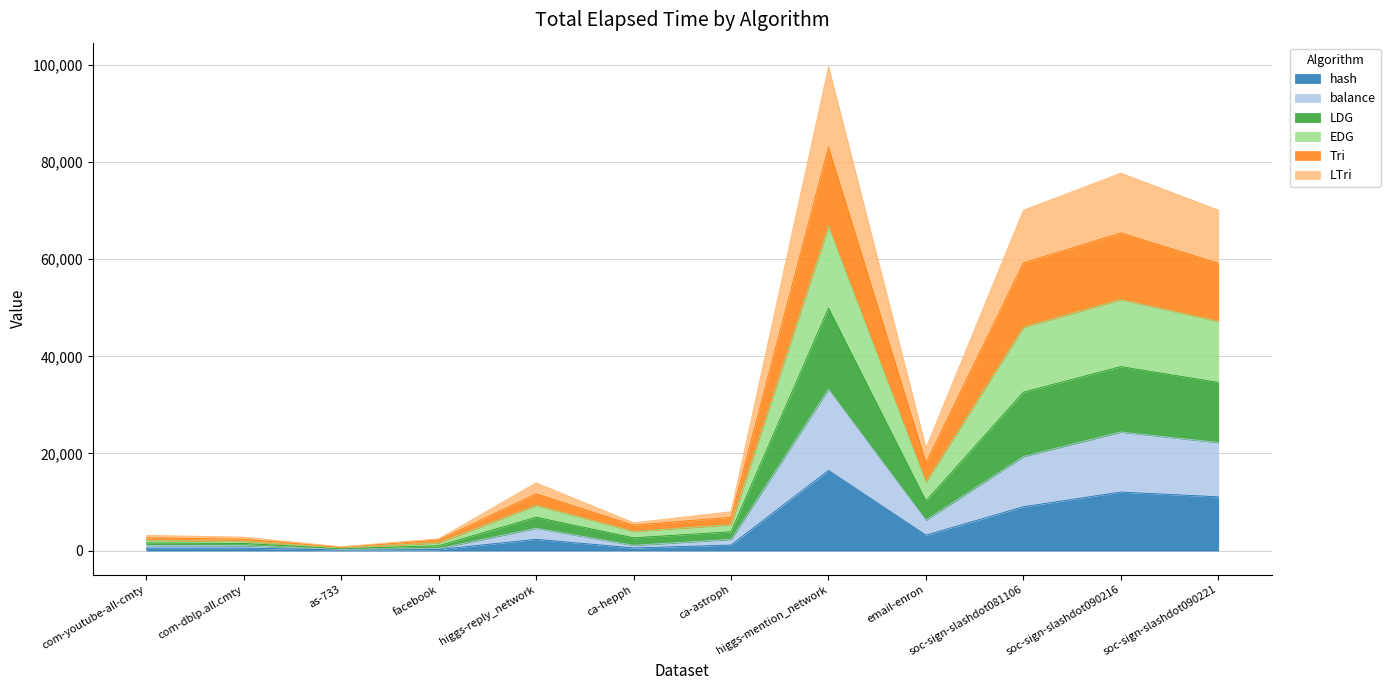

Which series changed the most between as-733 and ca-astroph?

EDG